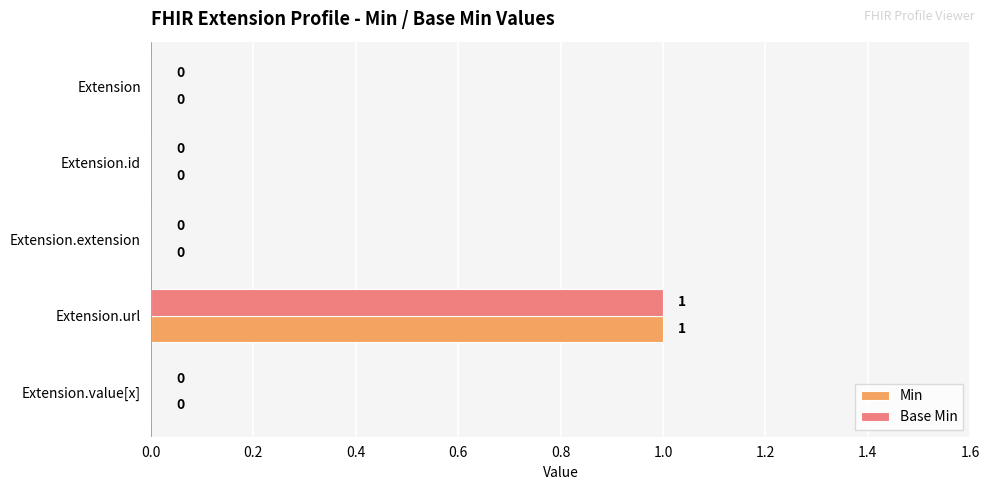

What is the highest value of the Min series?

1